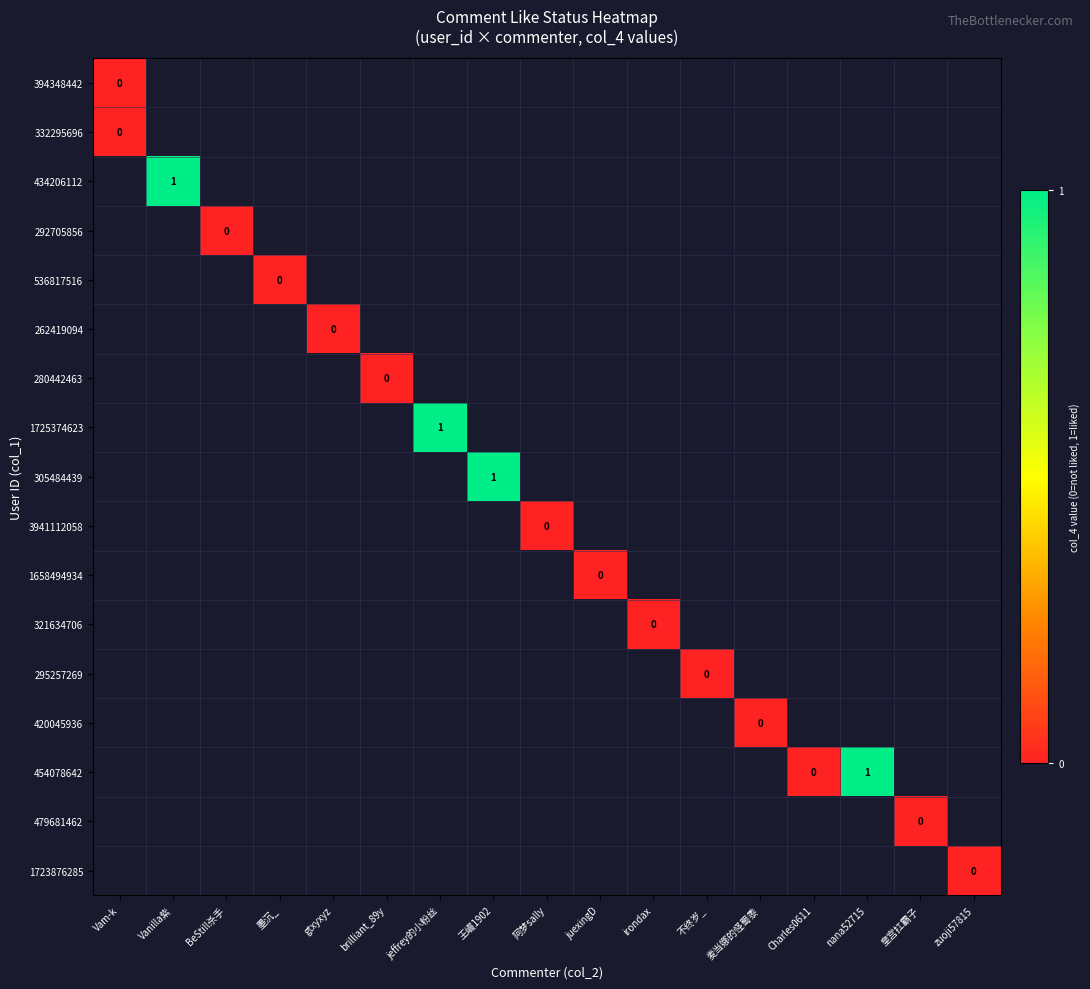

What is the difference between the highest and lowest values at BeStill杀手?

1